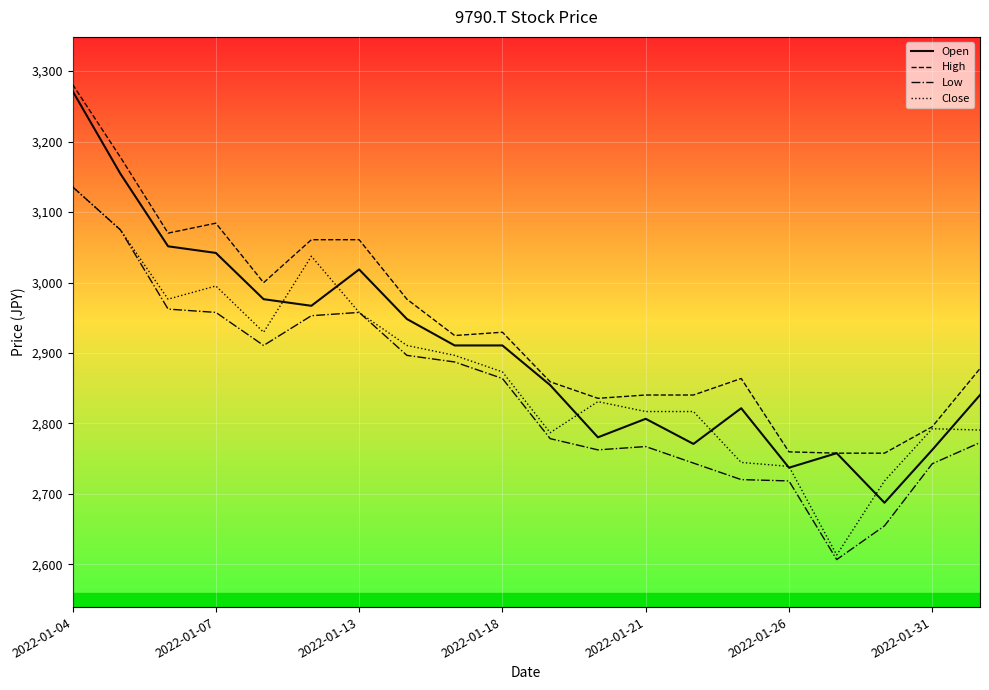

True or false: Low and High intersect in this chart.

False